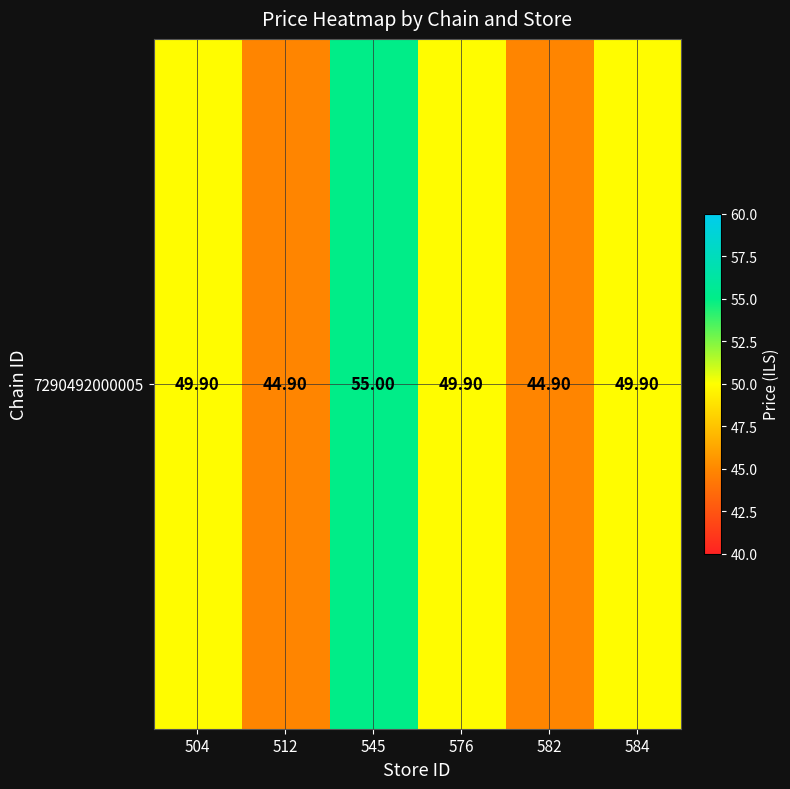

Count the number of categories in the chart.

6